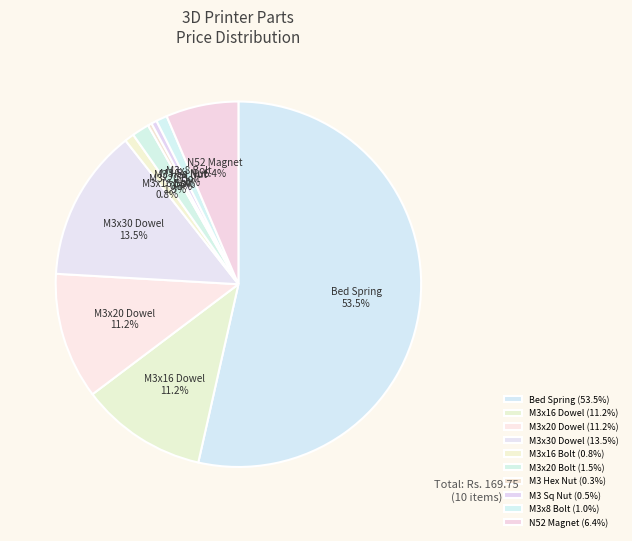

Do N52 Magnet and M3x16 Bolt together represent more than half of the pie?

No